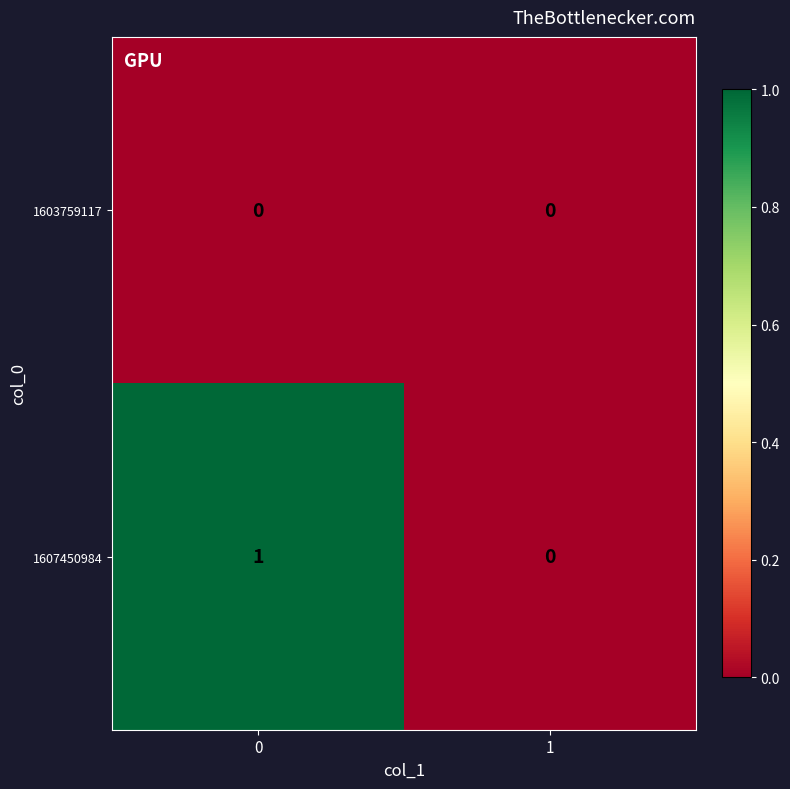

Reading left to right, list all the values displayed in this chart.

1603759117: 0=0	1=0
1607450984: 0=1	1=0